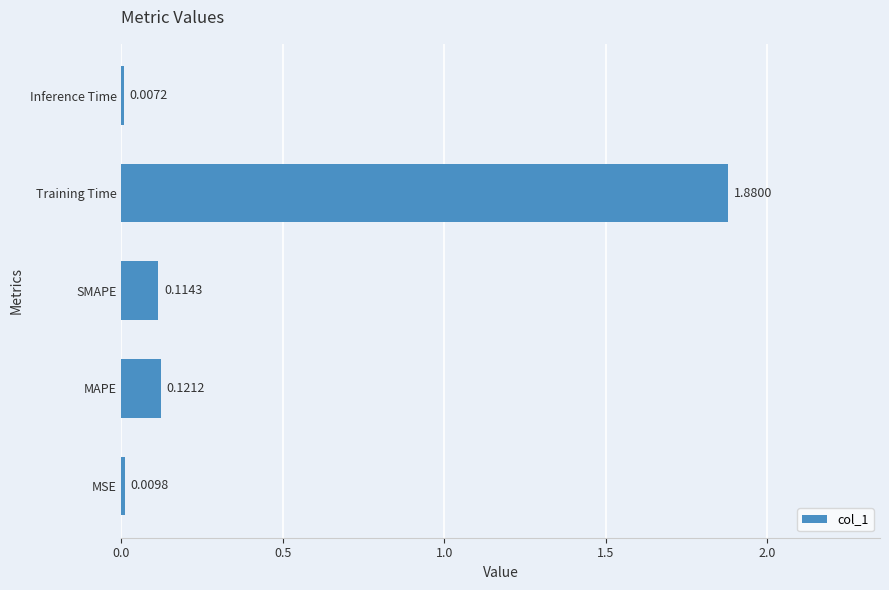

Are the bars grouped side by side (vs. stacked)?

No